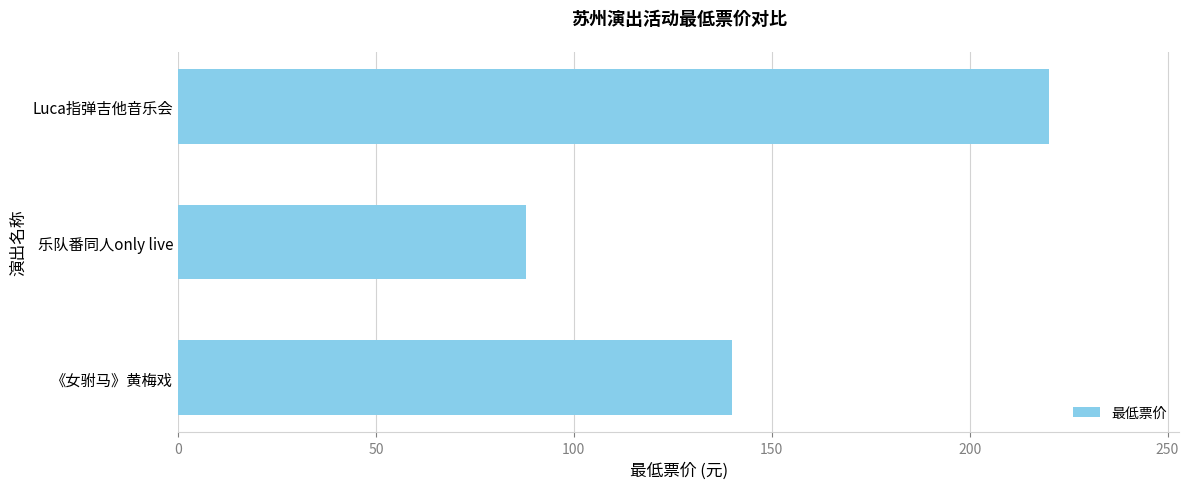

What is the average value?

149